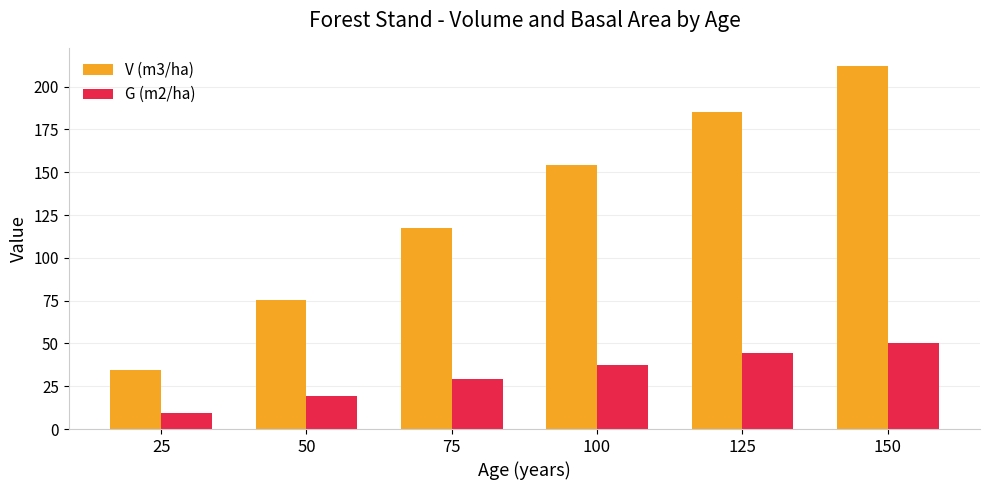

At which label does G (m2/ha) reach its minimum?

25